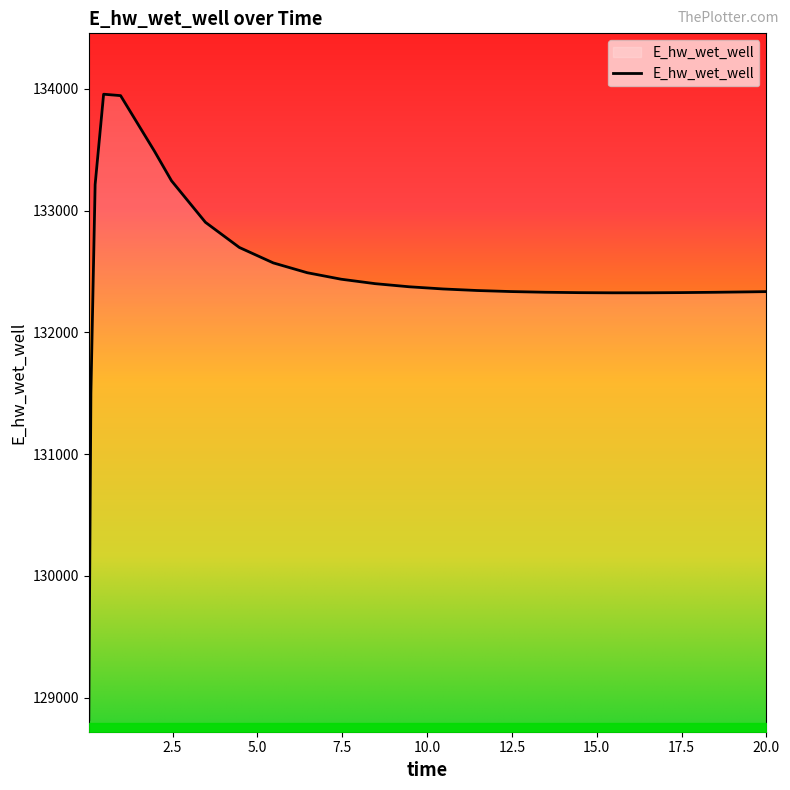

What is the minimum value shown in the chart?

128820.2